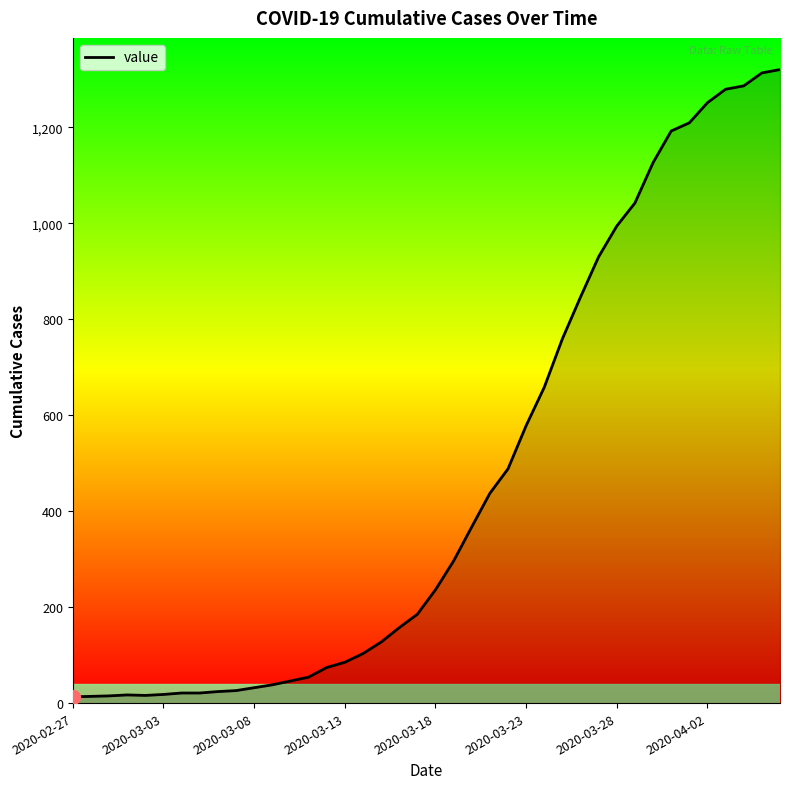

How many series are shown in this chart?

1